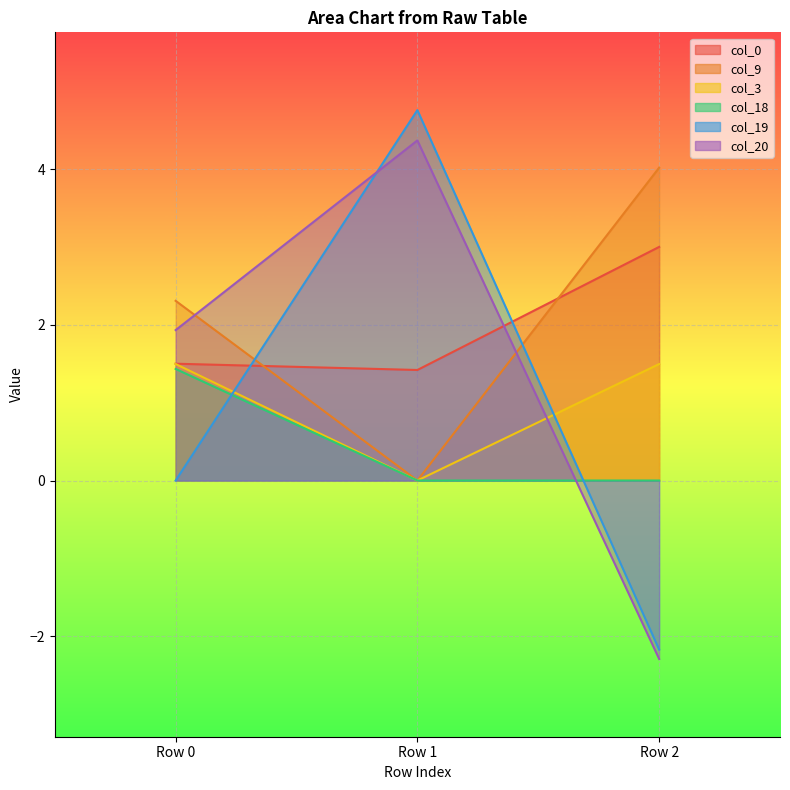

How many positive values does the col_19 series have?

1